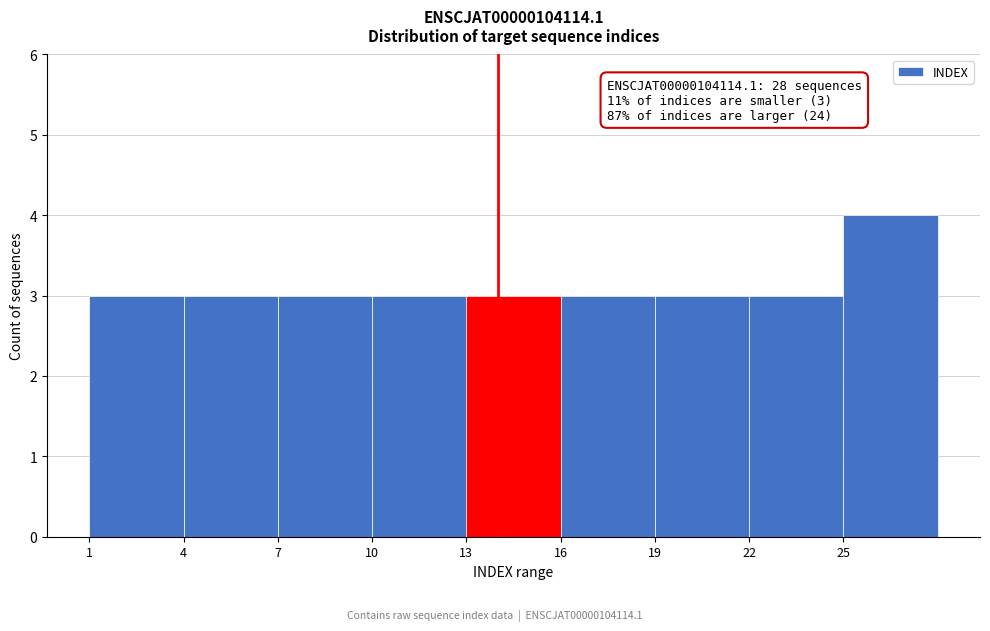

Which range on the x-axis has the tallest bar?

25 to 28